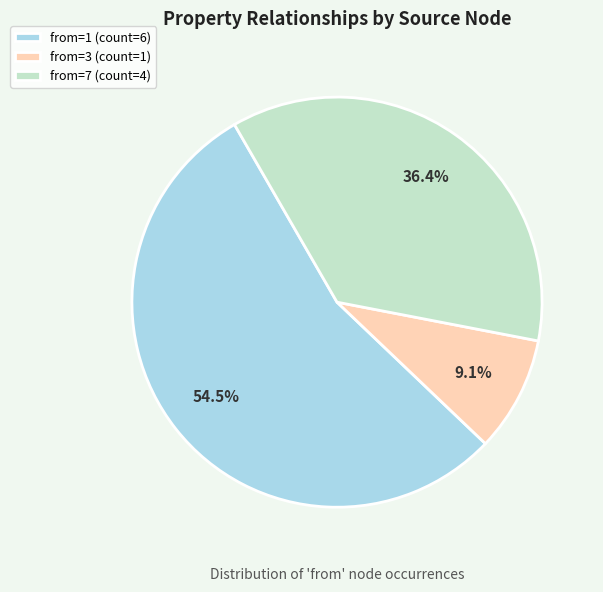

Does any single category account for the majority?

Yes